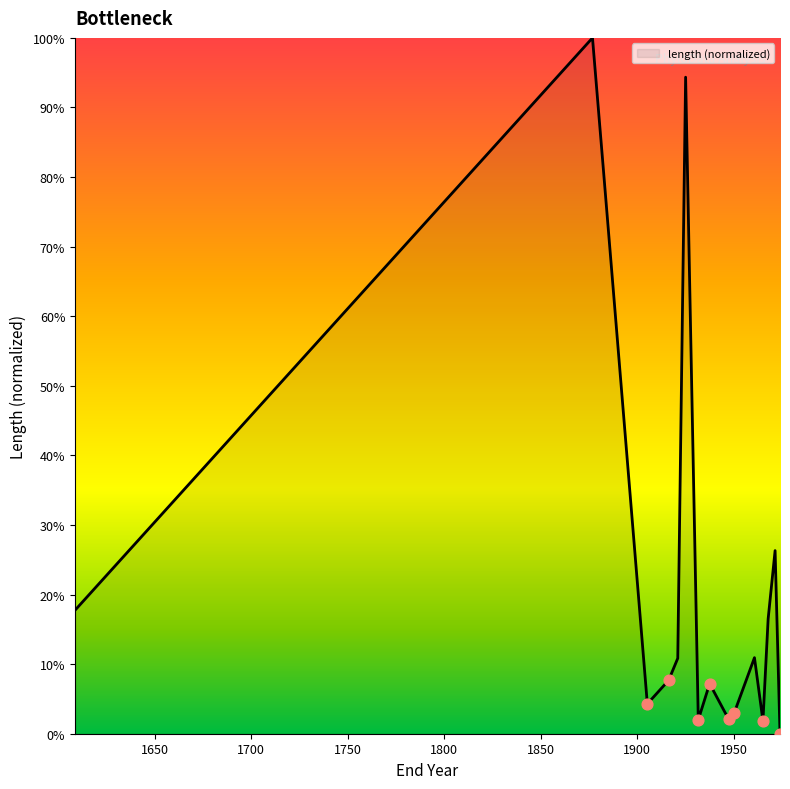

What is the maximum value shown in the chart?

100.0